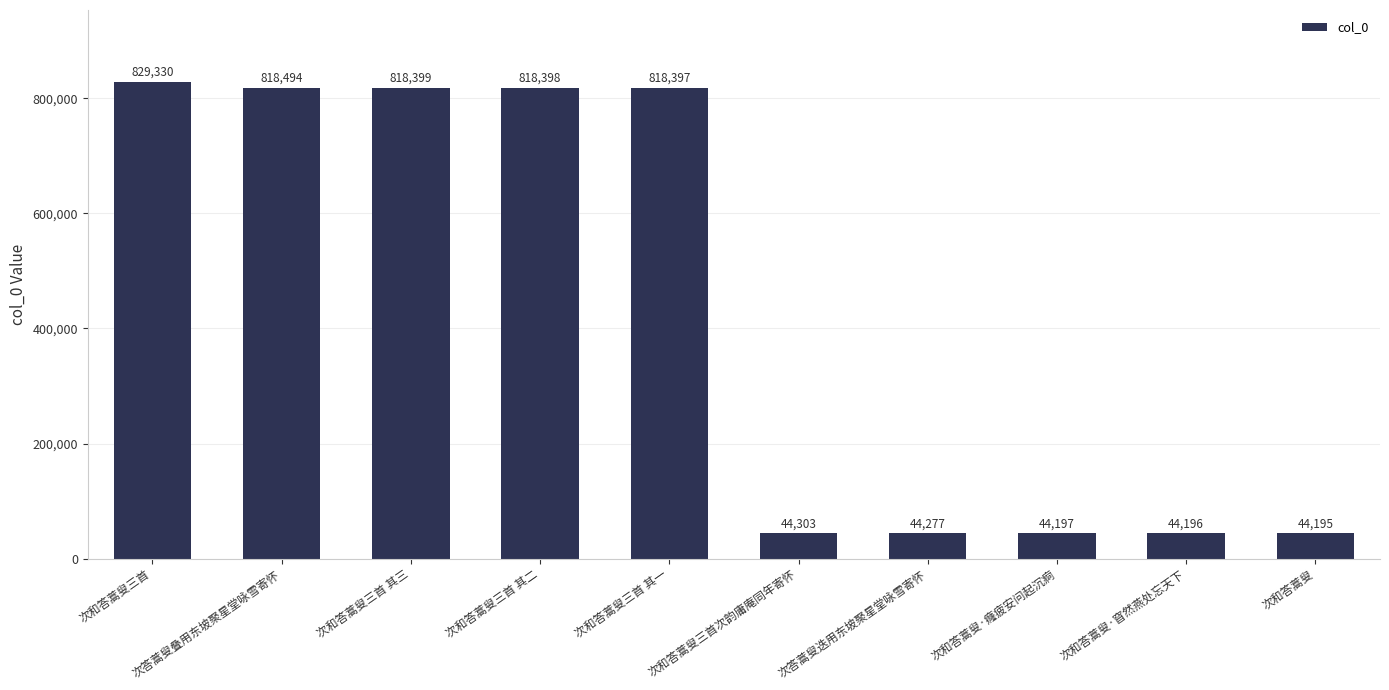

What is the change in value from 次答蒿叟迭用东坡聚星堂咏雪寄怀 to 次和答蒿叟·癃疲安问起沉痾?

-80